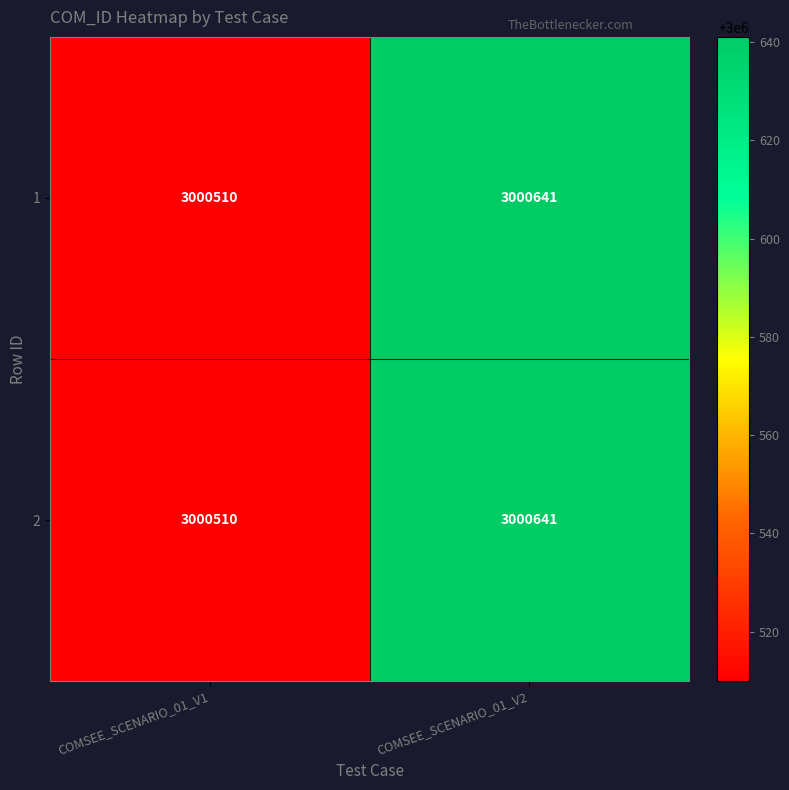

What is the sum of the 2 values at COMSEE_SCENARIO_01_V1 and COMSEE_SCENARIO_01_V2?

6001151